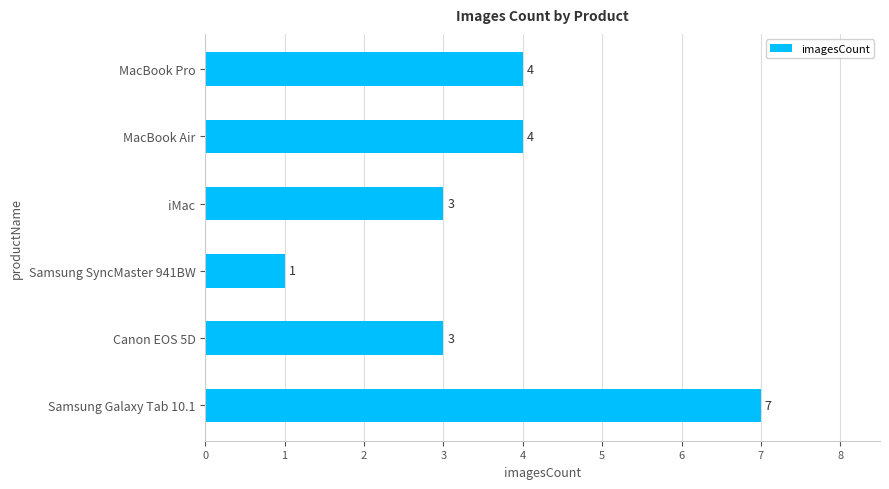

Reading top to bottom, what are all the values shown in this chart?

4	4	3	1	3	7